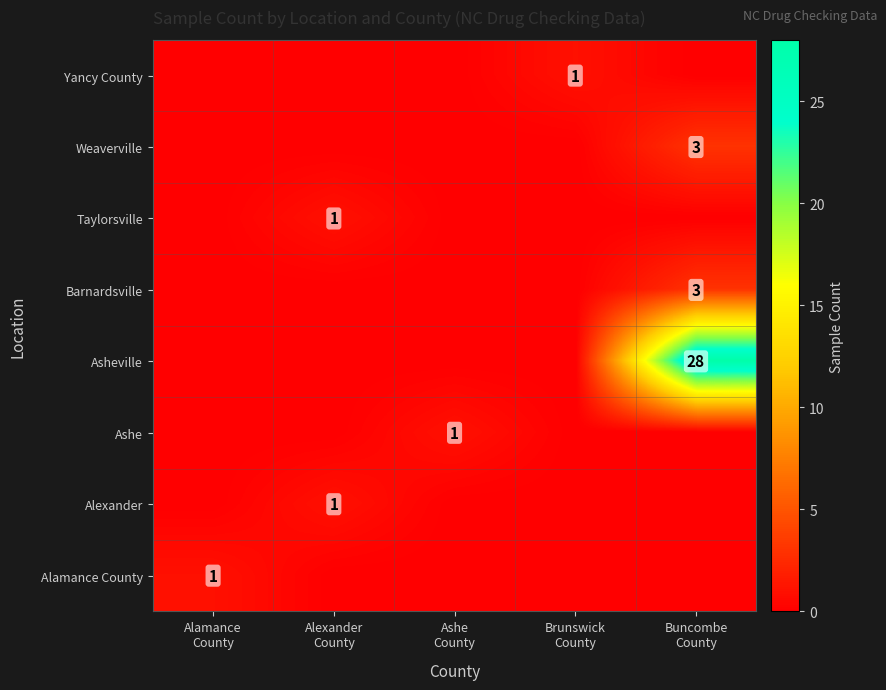

What is the sum of all Barnardsville values?

3